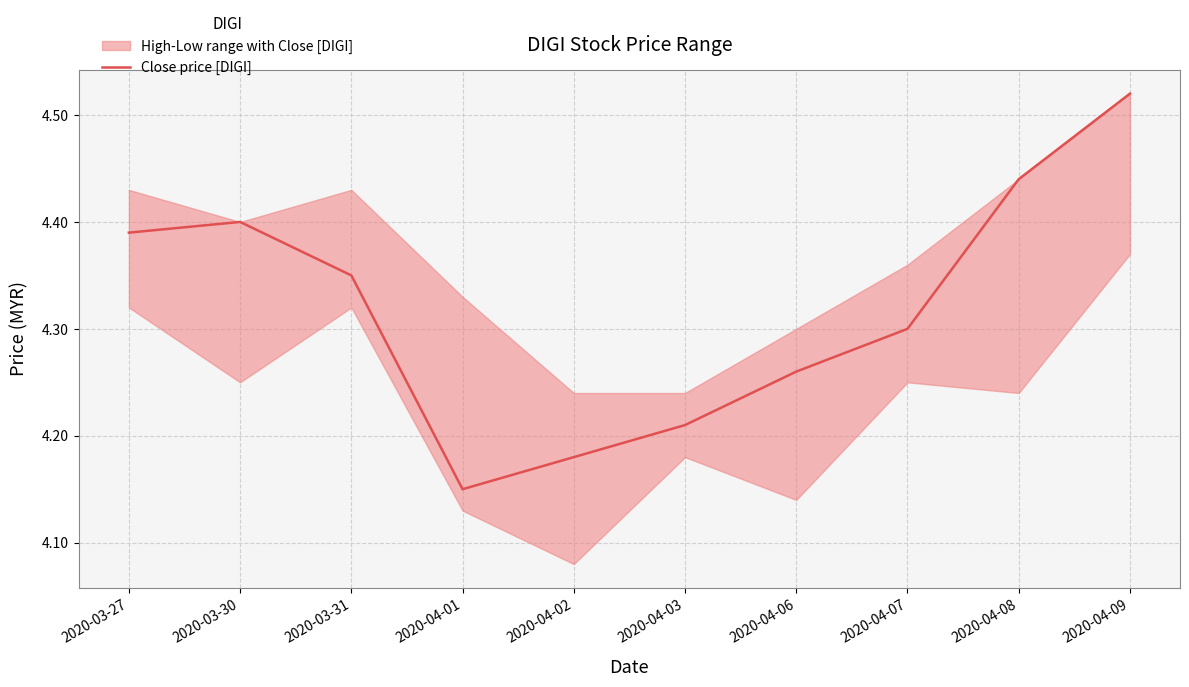

At which label does Close price [DIGI] reach its peak?

2020-04-09